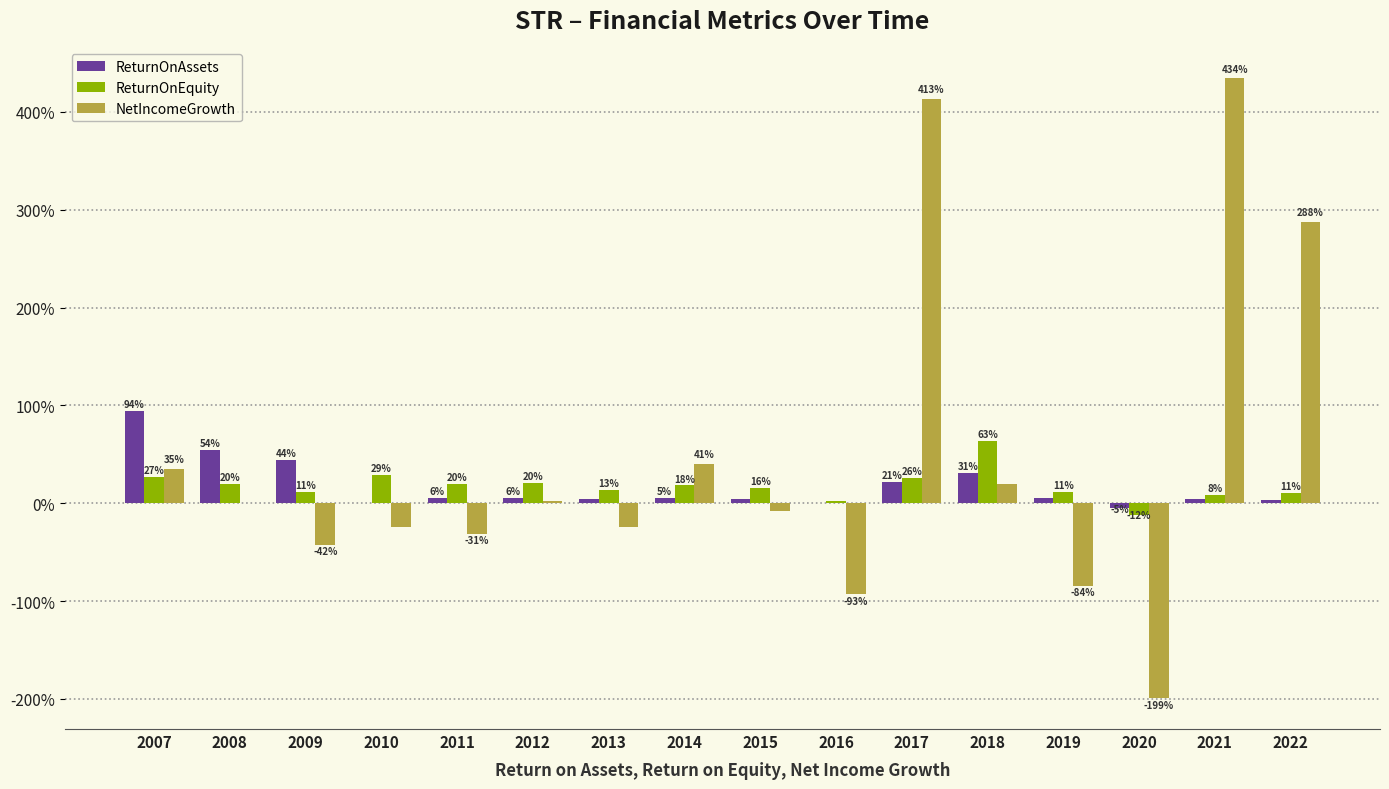

Which category has the lowest value in the ReturnOnEquity series?

2020